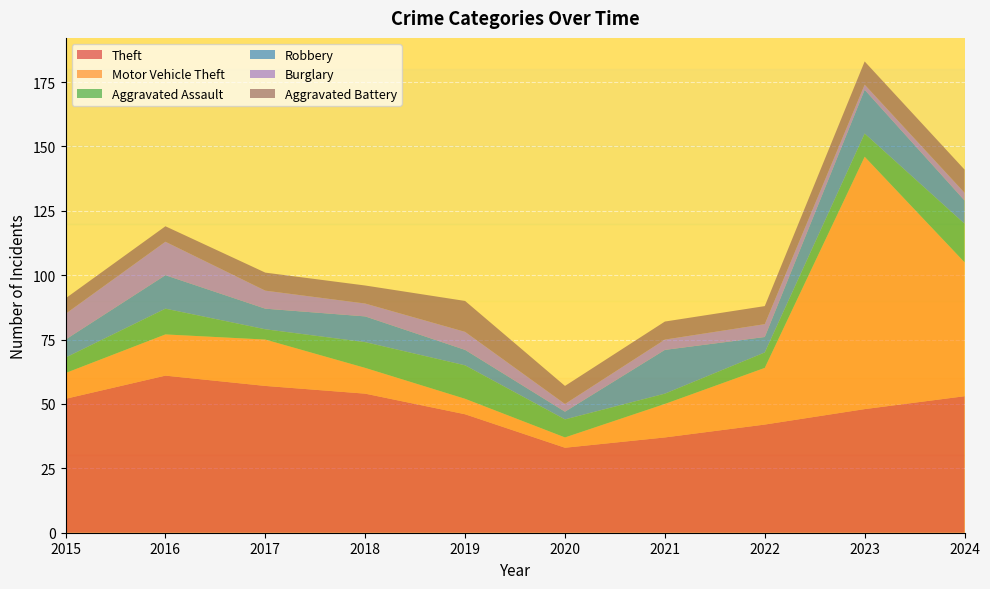

Reading right to left, transcribe all the data shown in this chart.

Theft: 2024=53	2023=48	2022=42	2021=37	2020=33	2019=46	2018=54	2017=57	2016=61	2015=52
Motor Vehicle Theft: 2024=52	2023=98	2022=22	2021=13	2020=4	2019=6	2018=10	2017=18	2016=16	2015=10
Aggravated Assault: 2024=15	2023=9	2022=6	2021=4	2020=7	2019=13	2018=10	2017=4	2016=10	2015=6
Robbery: 2024=9	2023=17	2022=6	2021=17	2020=3	2019=6	2018=10	2017=8	2016=13	2015=7
Burglary: 2024=3	2023=2	2022=5	2021=4	2020=3	2019=7	2018=5	2017=7	2016=13	2015=10
Aggravated Battery: 2024=9	2023=9	2022=7	2021=7	2020=7	2019=12	2018=7	2017=7	2016=6	2015=6